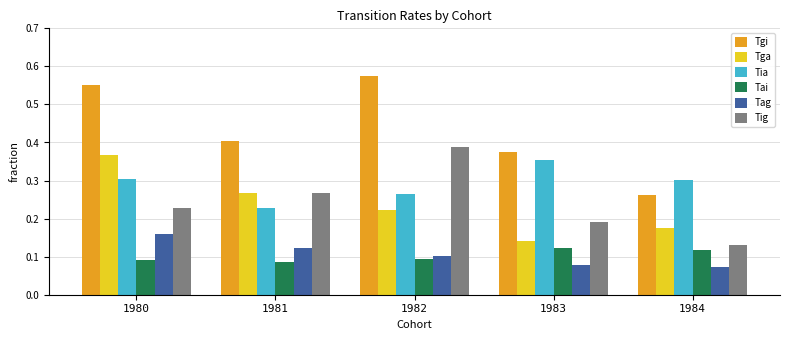

What is the sum of all Tia values?

1.5